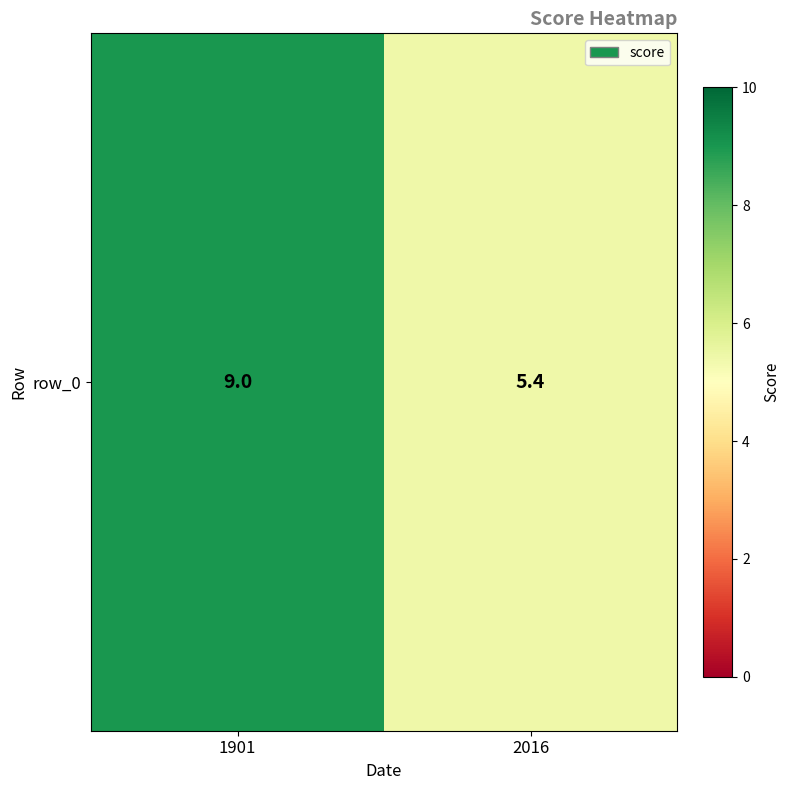

What is the greatest value displayed?

9.0